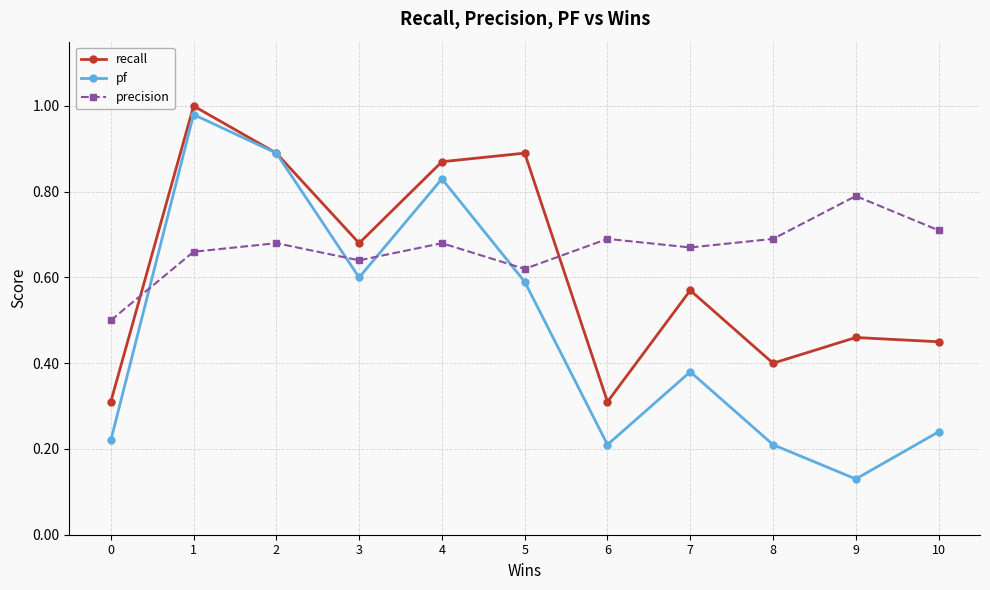

True or false: precision has more than 0 interior local peaks.

True